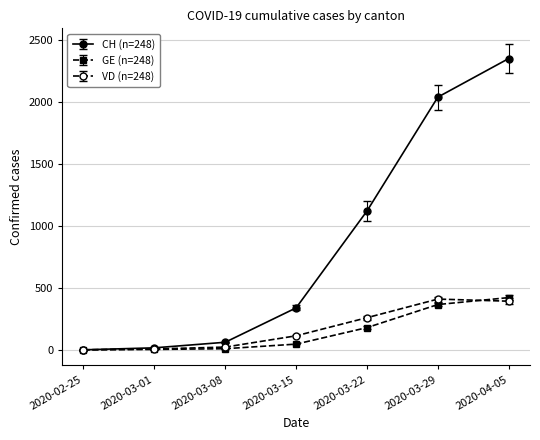

What is the label of the 7th point from the left?

2020-04-05